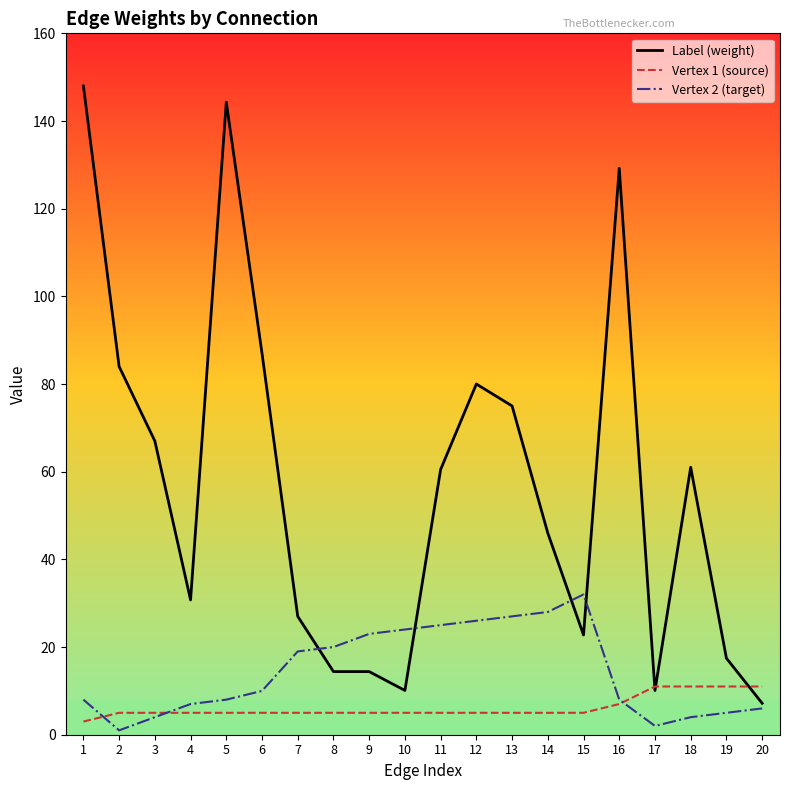

Is the value of Label (weight) at 20 greater than the value of Vertex 2 (target) at 11?

No